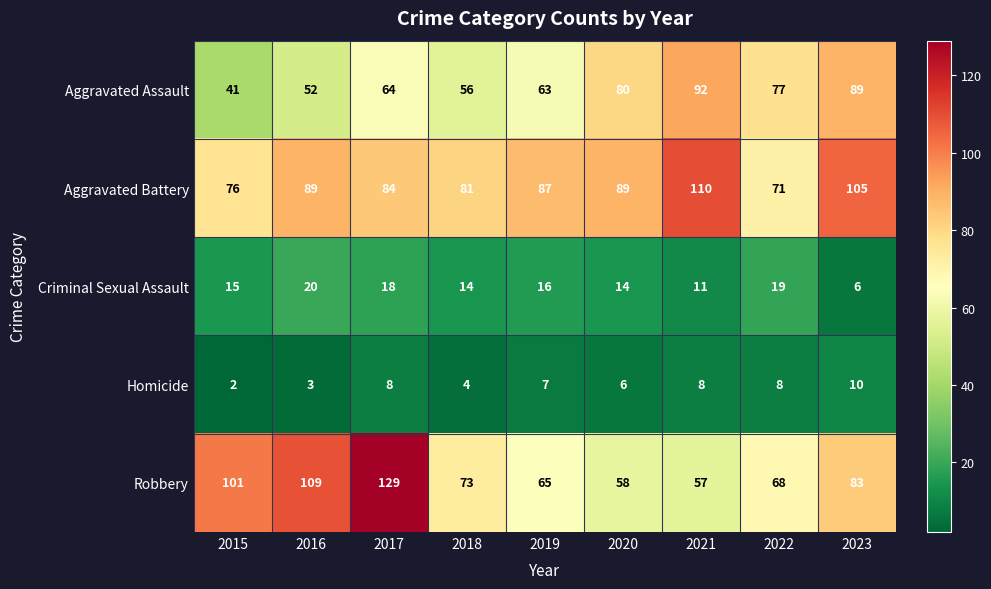

Which category has the lowest value in the Criminal Sexual Assault series?

2023